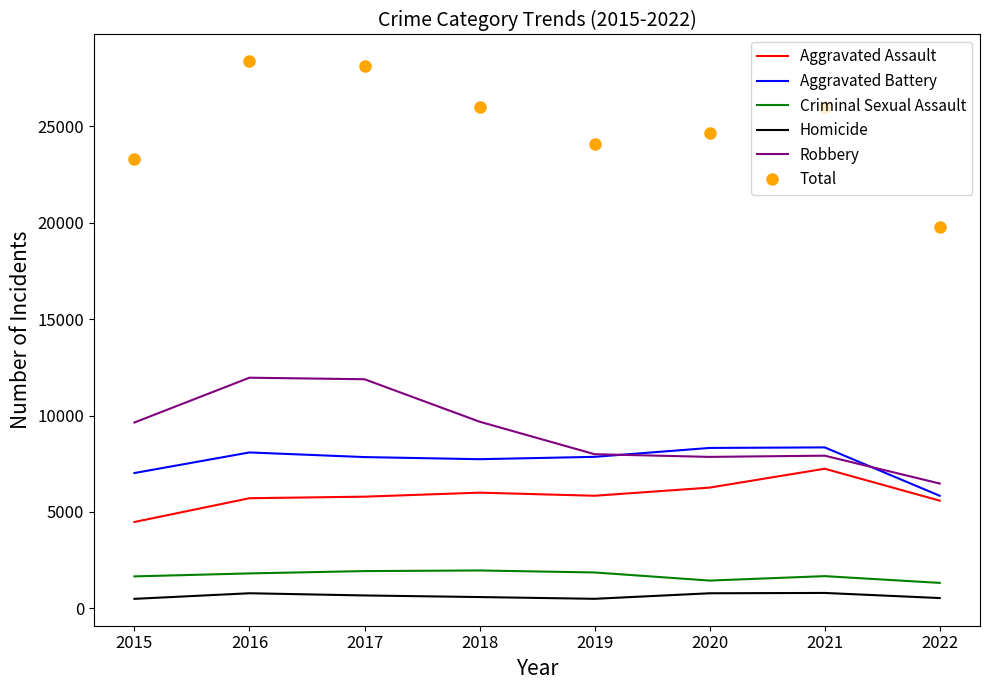

What is the spread (max minus min) of values at 2020?

23880